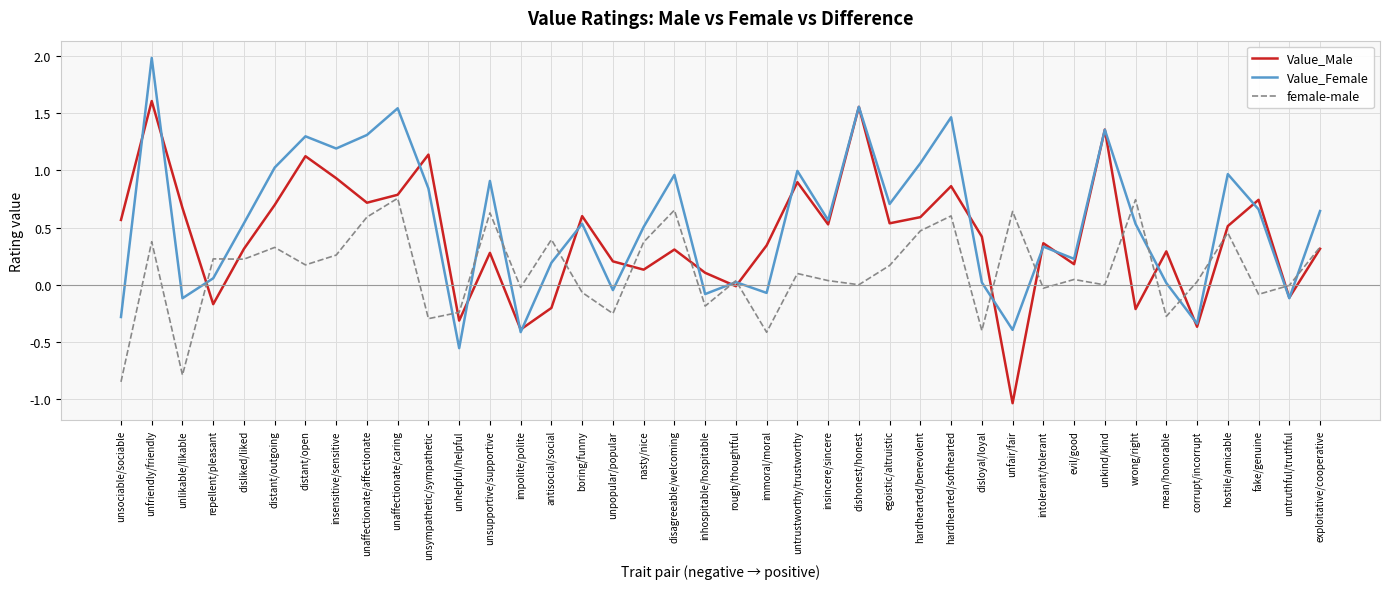

Which series has the widest spread of values?

Value_Male